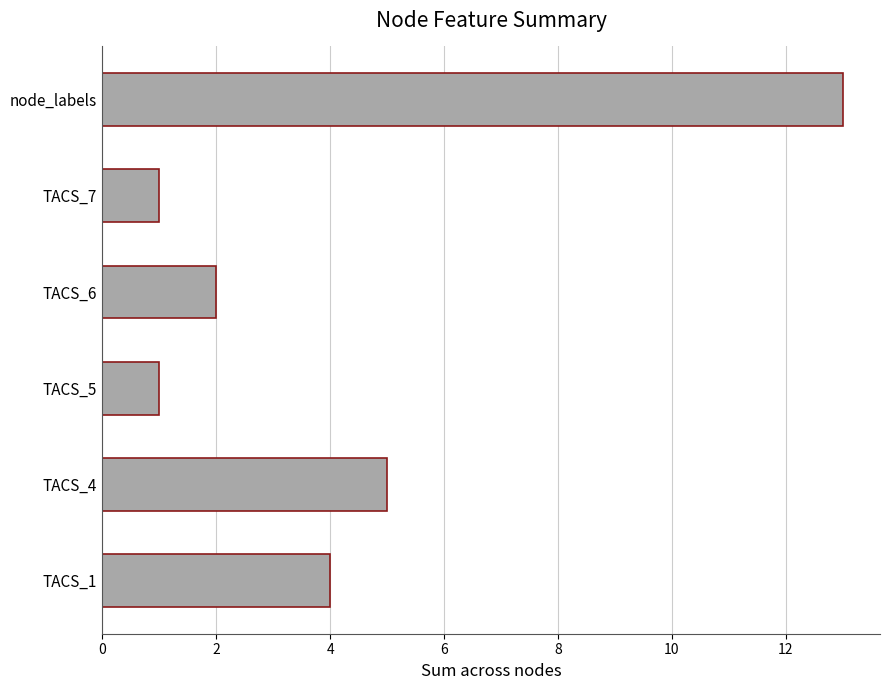

Reading top to bottom, extract all data points from this chart.

node_labels=13	TACS_7=1	TACS_6=2	TACS_5=1	TACS_4=5	TACS_1=4